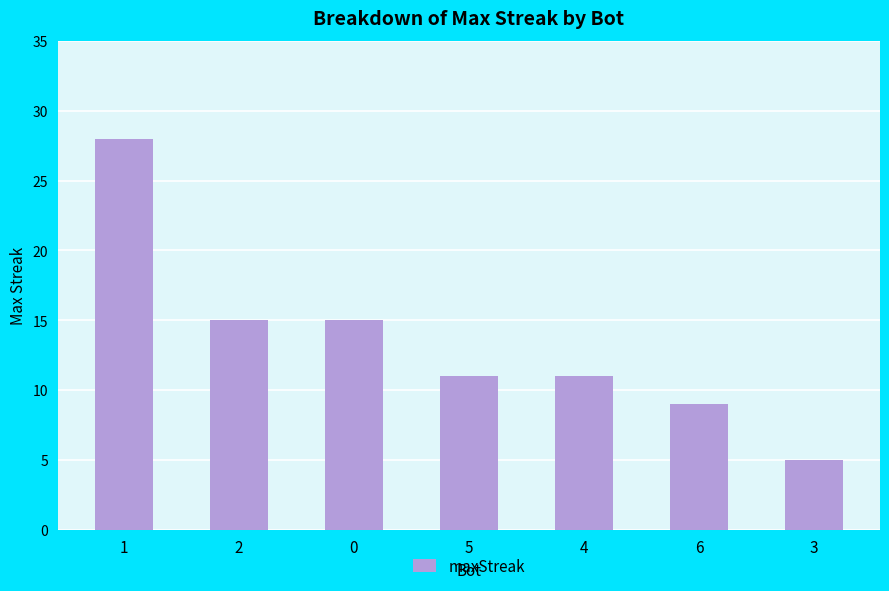

The chart shows a value of 5 at 3. True or false?

True